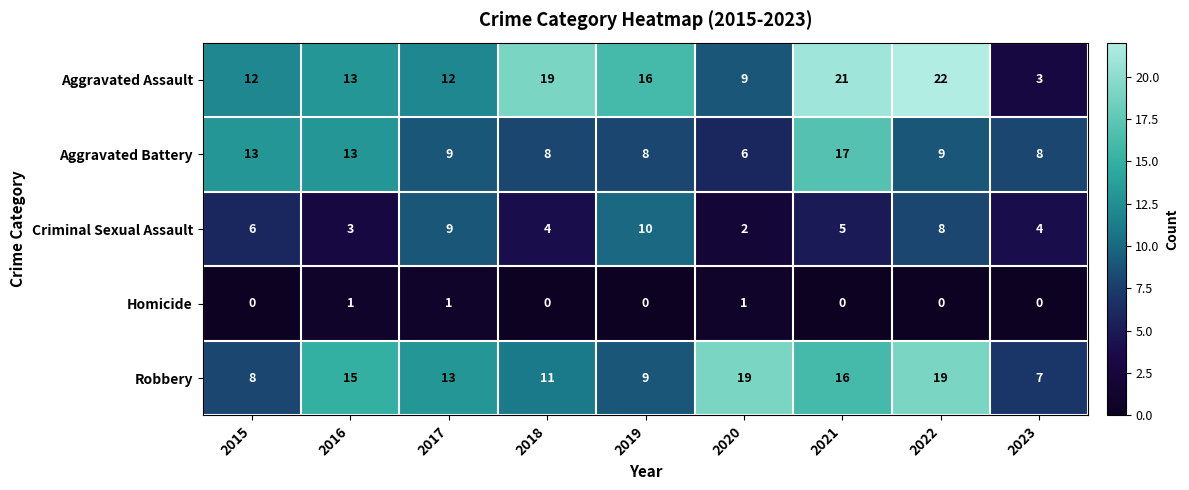

Which series changed the most between 2018 and 2022?

Robbery